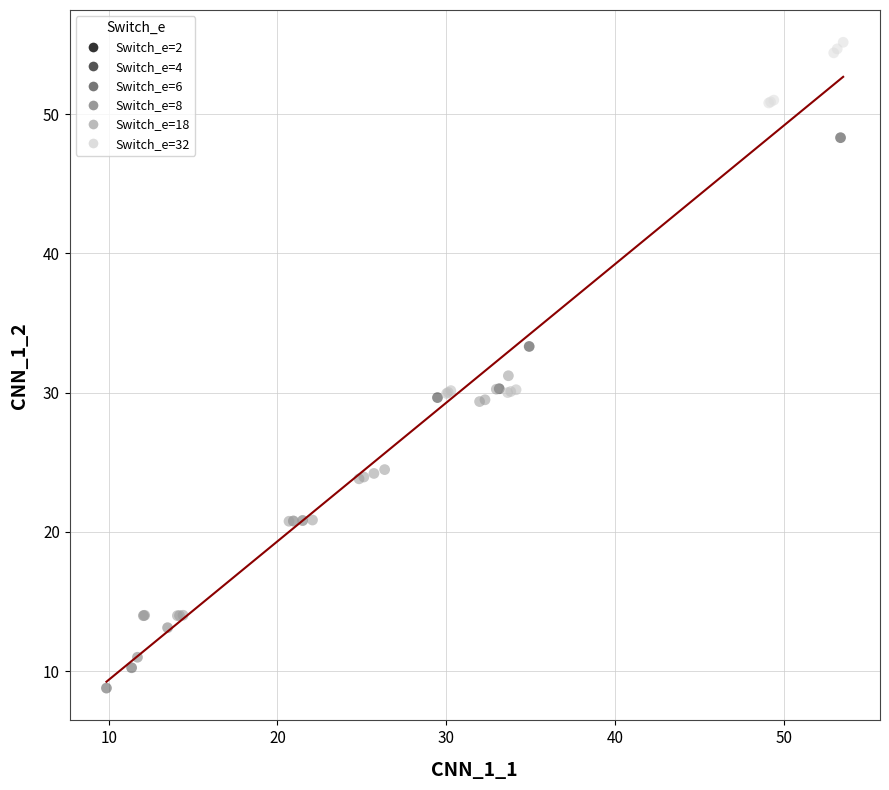

What are all the series names shown in the legend?

Switch_e=2, Switch_e=4, Switch_e=6, Switch_e=8, Switch_e=18, Switch_e=32